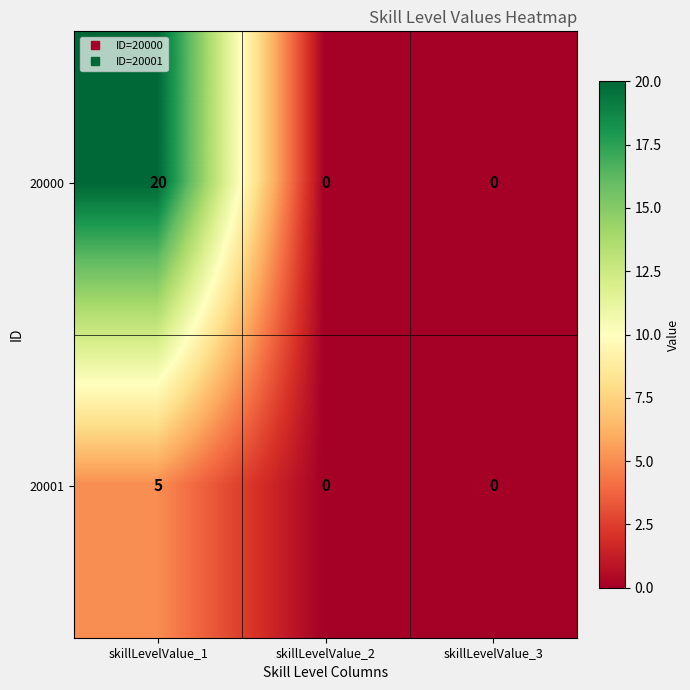

Reading right to left, extract all data points from this chart.

20000: 0	0	20
20001: 0	0	5